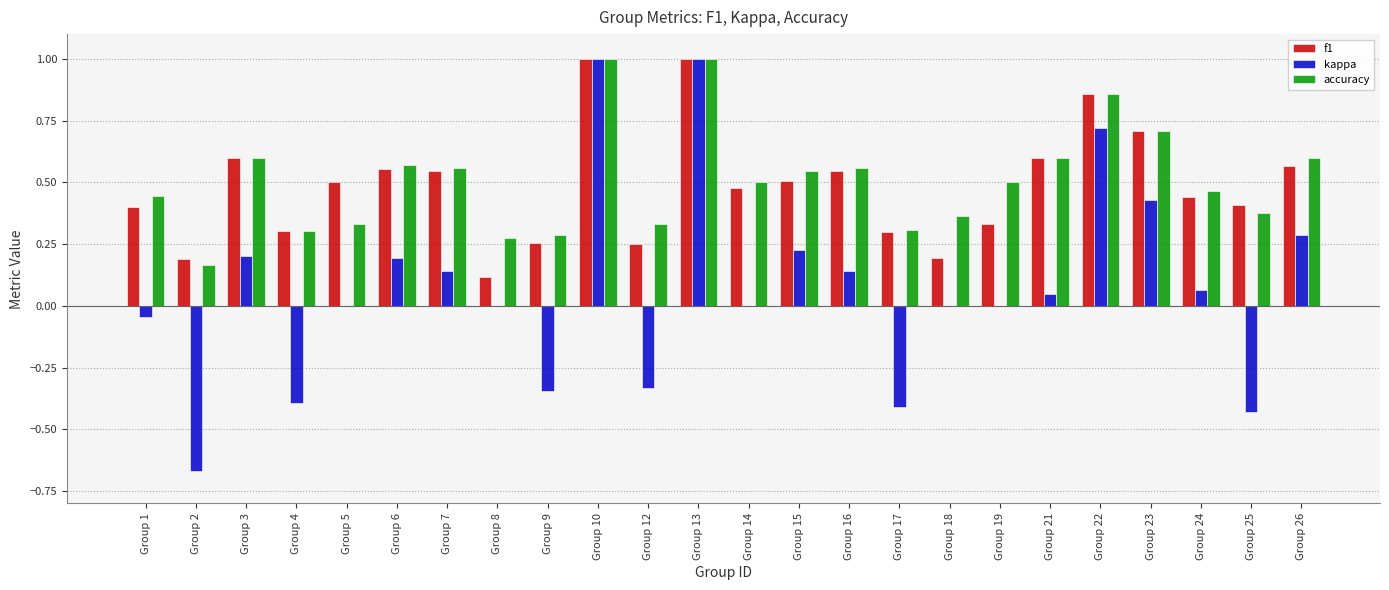

What is the greatest value displayed?

1.0